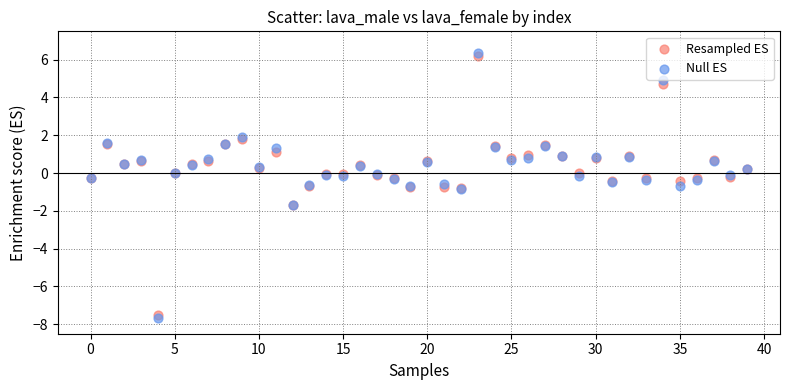

What are all the series names shown in the legend?

Resampled ES, Null ES